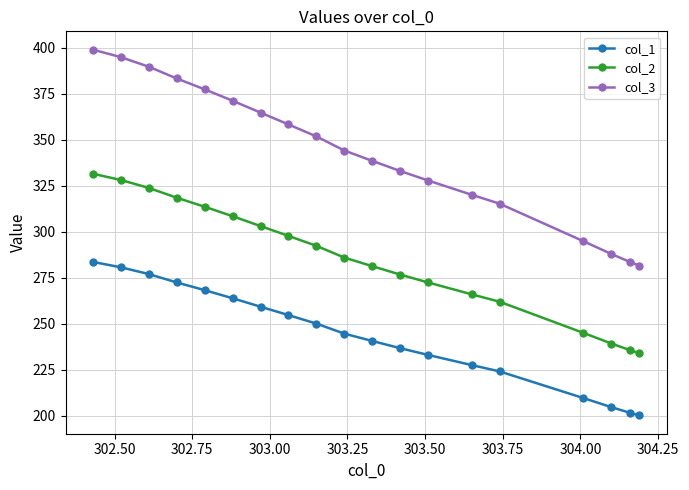

How many distinct data groups are displayed?

3